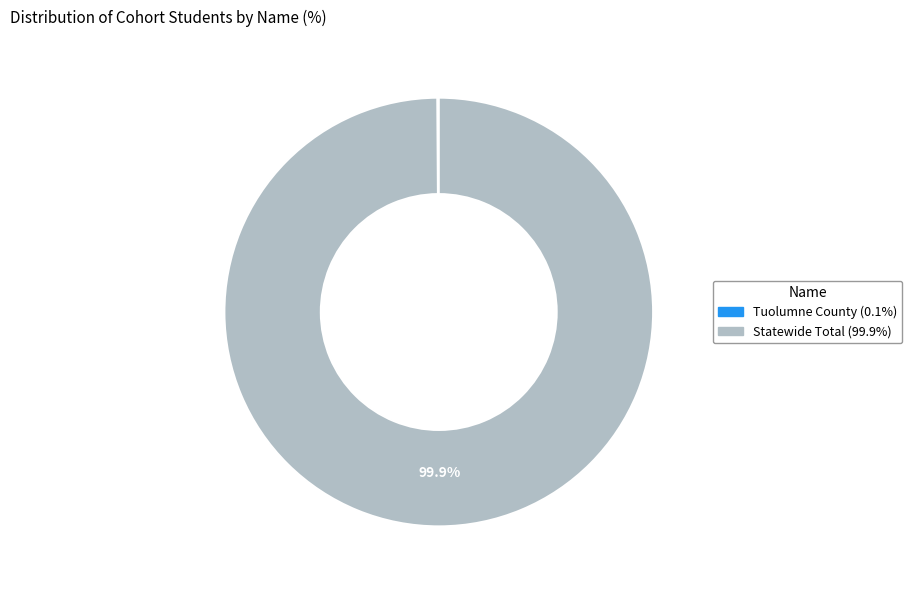

What is the largest slice in the pie chart?

Statewide Total